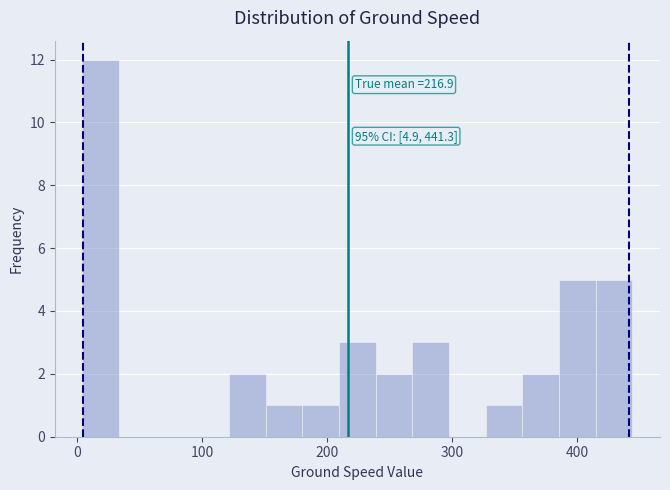

Around what value on the x-axis is the tallest bar? Give the approximate position of its centre, as read against the axis.

20